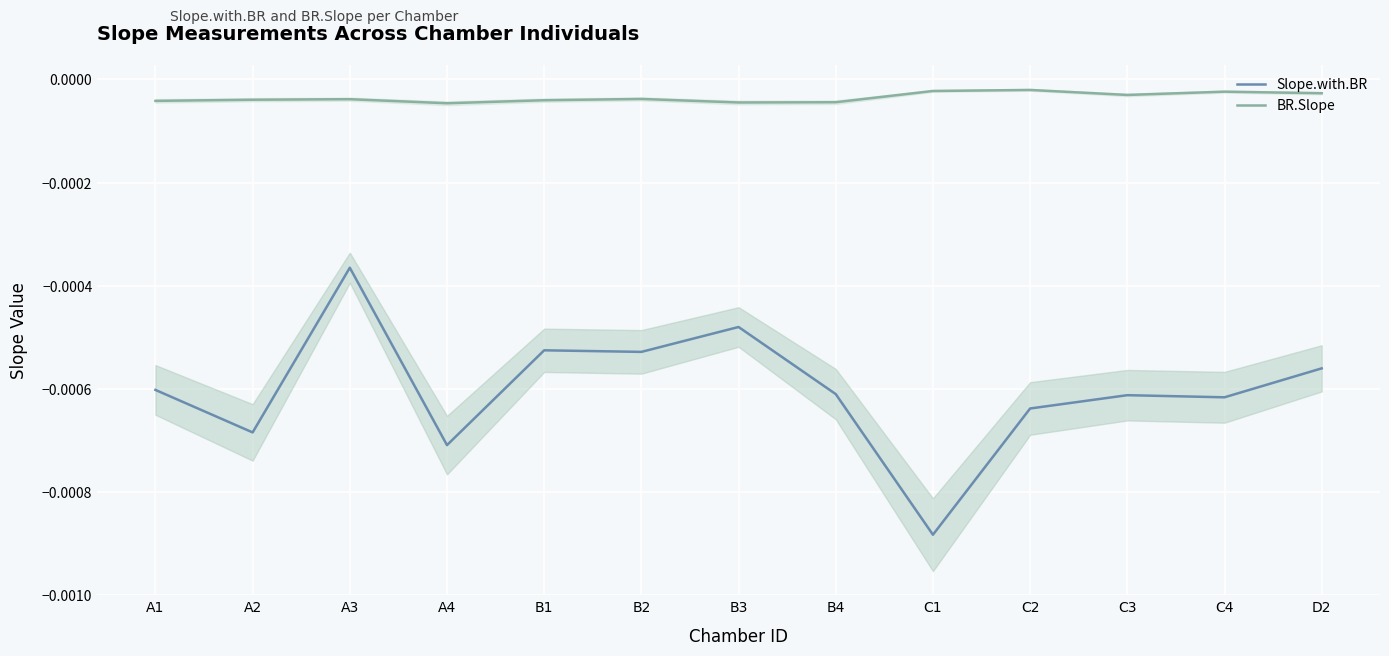

Which series has the widest spread of values?

Slope.with.BR